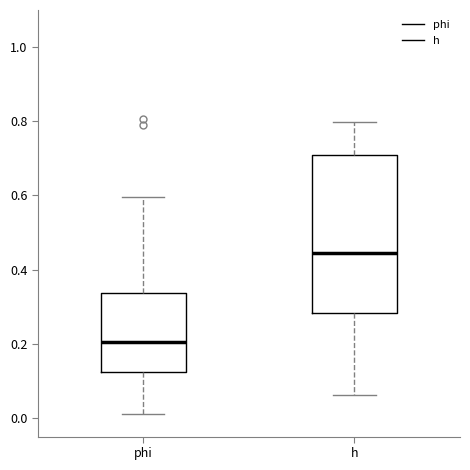

Reading left to right, transcribe this box plot: for each box, give where its median line is, the range the box spans, and where its two whiskers end, as read against the y-axis. The values are not printed on the chart, so give them approximately, as read against the axis.

phi: median 0.20, box 0.12 to 0.34, whiskers 0.02 to 0.60
h: median 0.44, box 0.28 to 0.70, whiskers 0.06 to 0.80